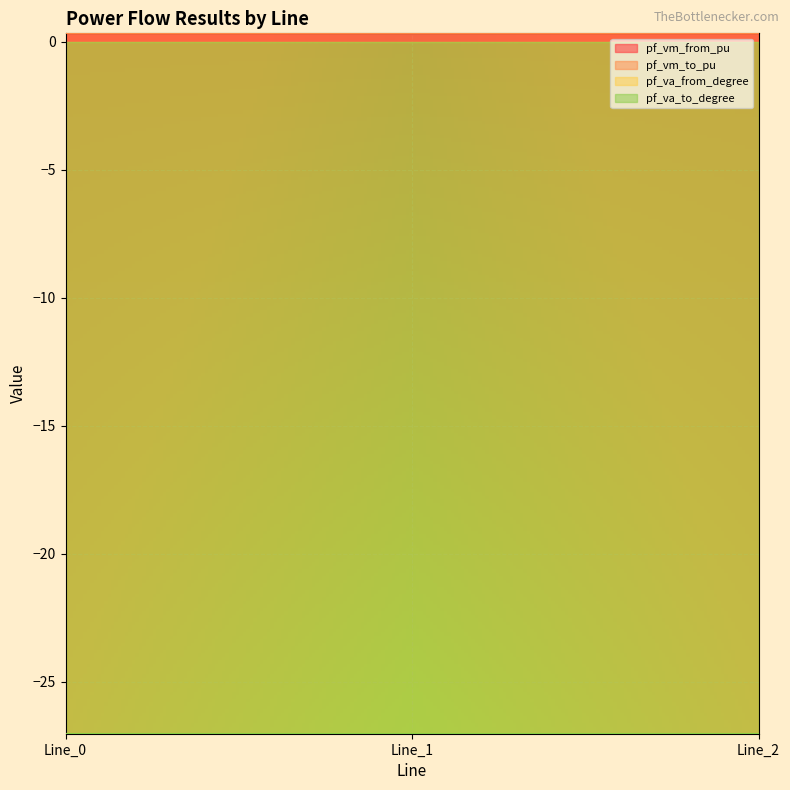

At which category is the sum across all series the highest?

Line_2